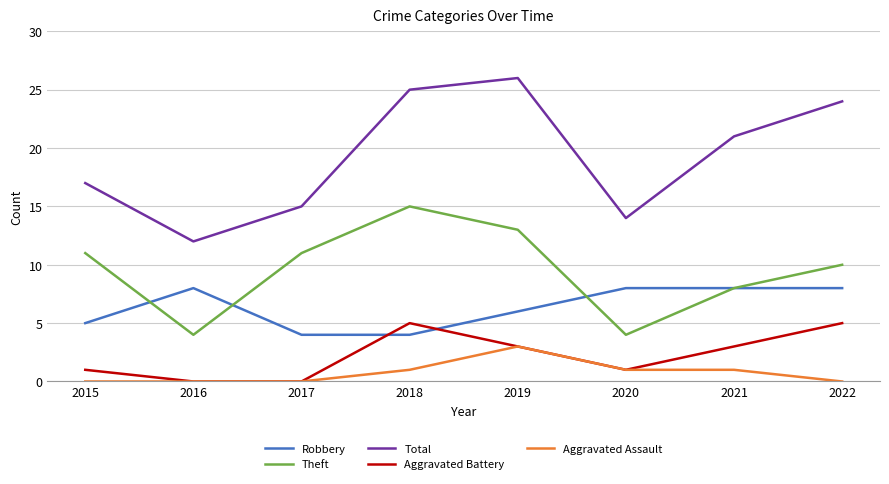

What value does the Total series have at 2018?

25